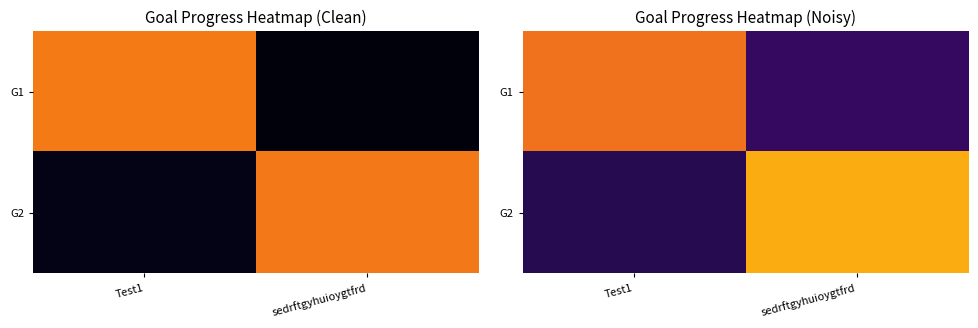

Rank the series by their maximum value, from highest to lowest.

G2, G1